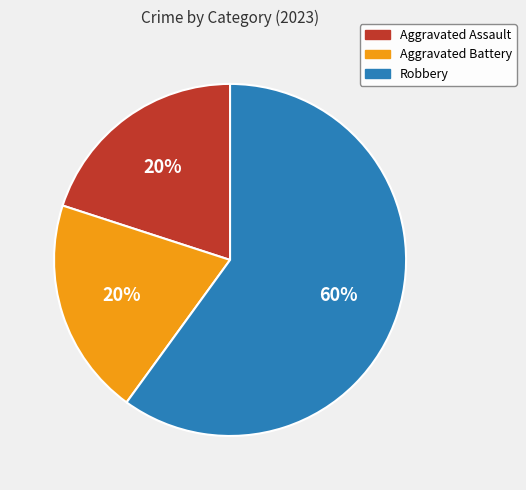

To the nearest percent, what portion does Robbery represent?

60%